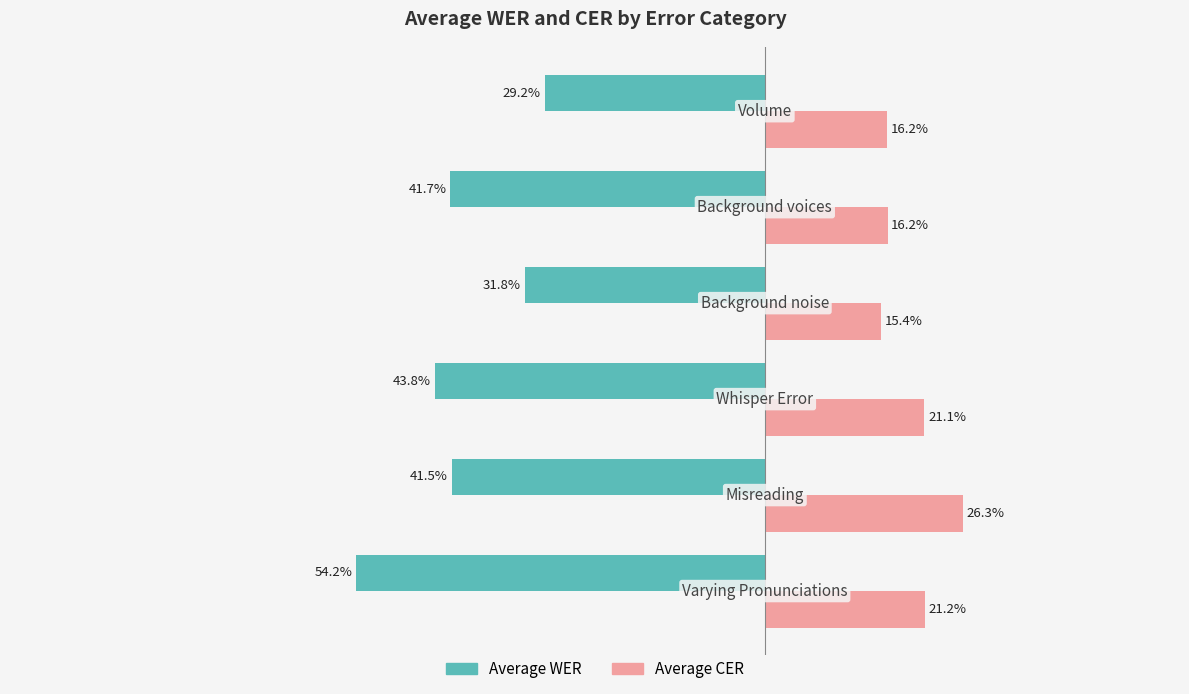

What are all the series names shown in the legend?

Average WER, Average CER